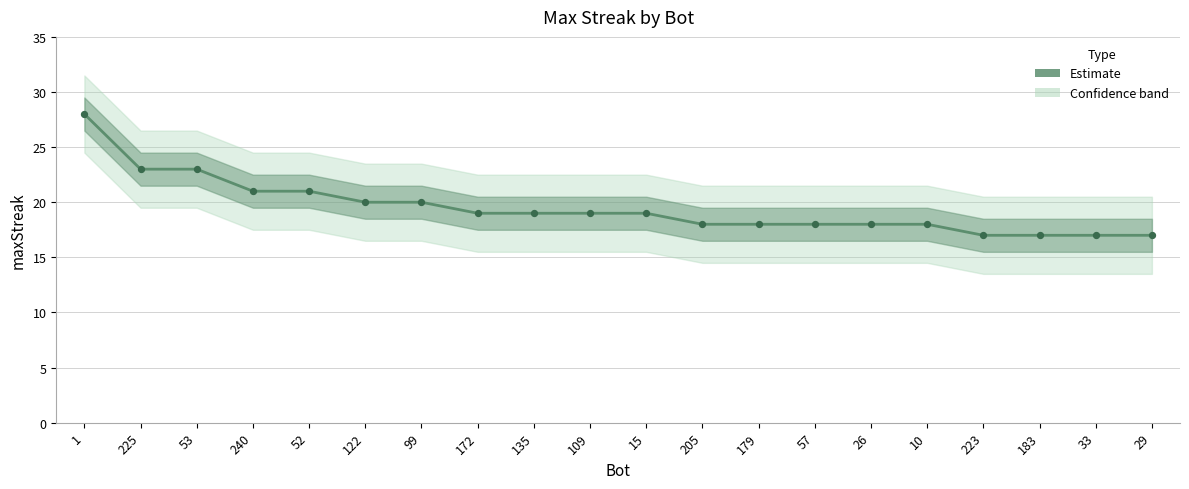

What is the change in value from 135 to 10?

-1